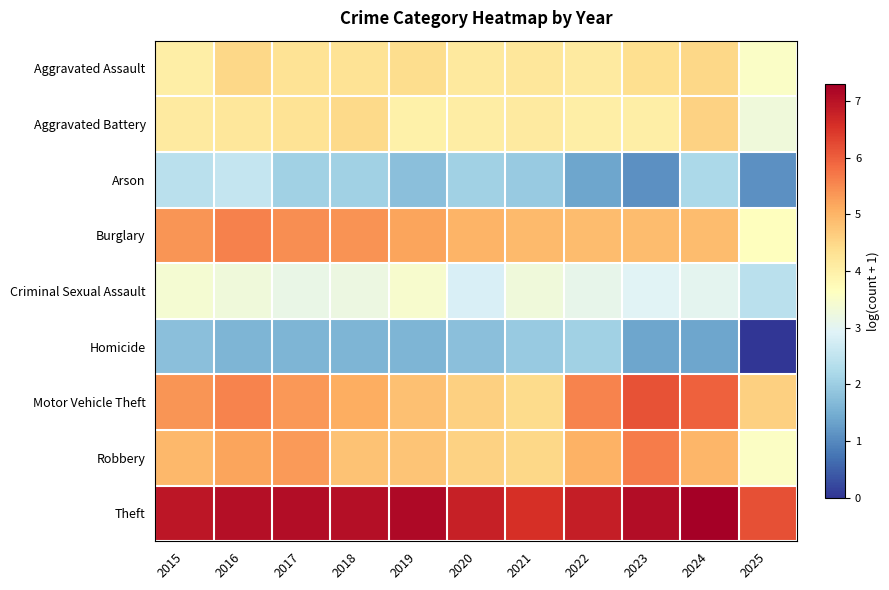

What is the difference between the highest and lowest values at 2018?

5.5